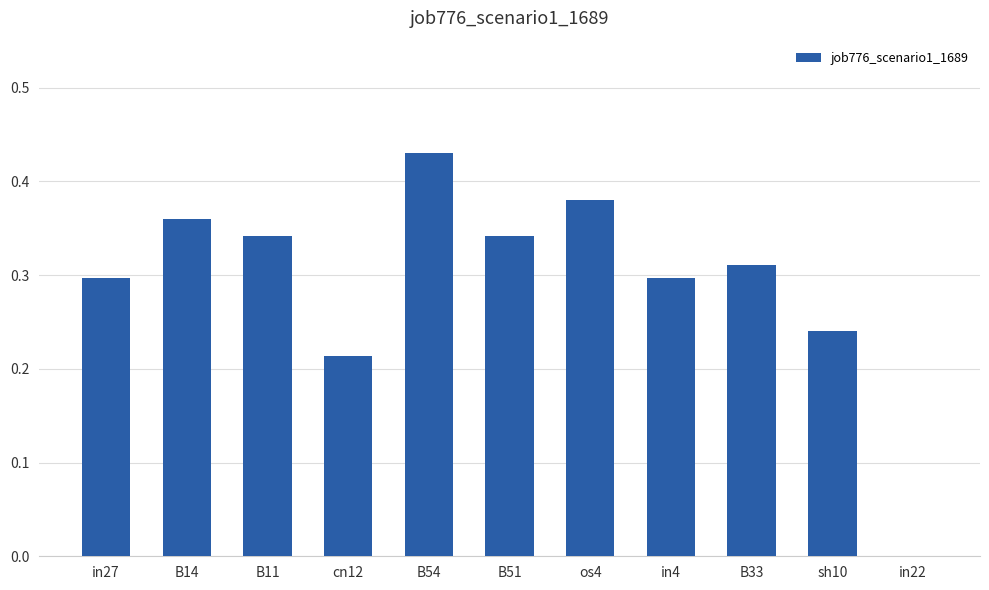

True or false: the data shows 0.1 at B11.

False